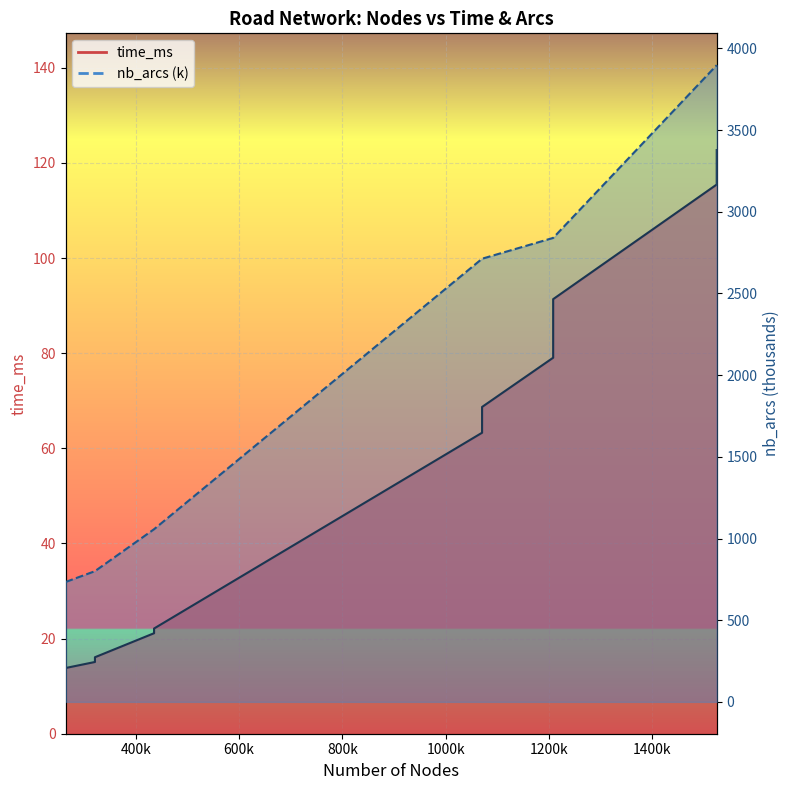

Is it true that time_ms equals 16.1 at 321270?

True